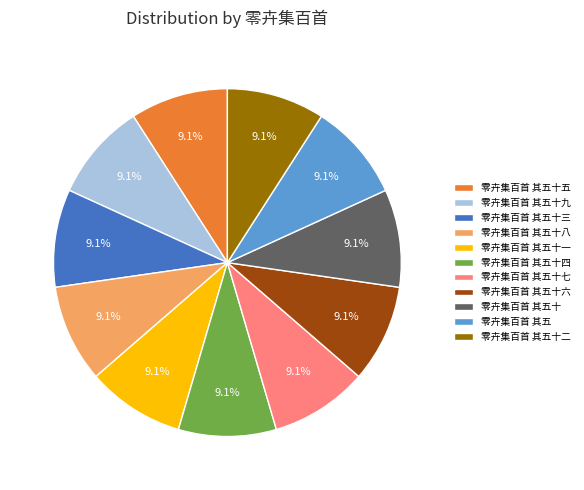

Does 零卉集百首 其五十九 account for over 50% of the chart?

No